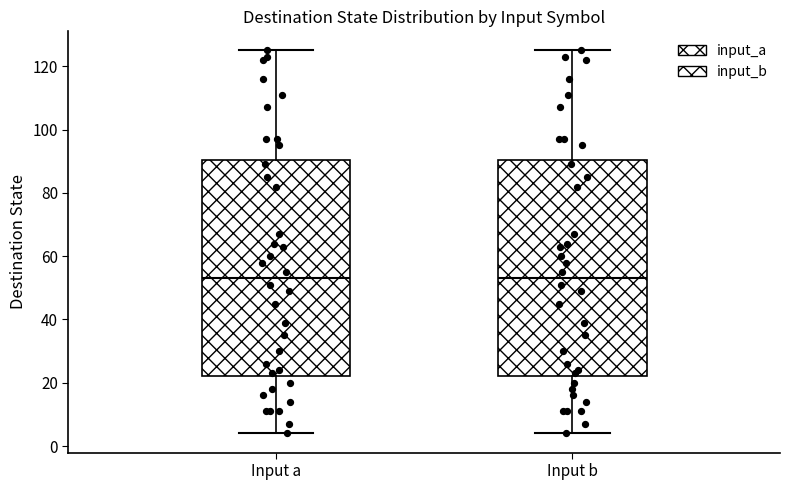

Reading left to right, transcribe this box plot: for each box, give where its median line is, the range the box spans, and where its two whiskers end, as read against the y-axis. The values are not printed on the chart, so give them approximately, as read against the axis.

Input a: median 54, box 22 to 90, whiskers 4 to 126
Input b: median 54, box 22 to 90, whiskers 4 to 126